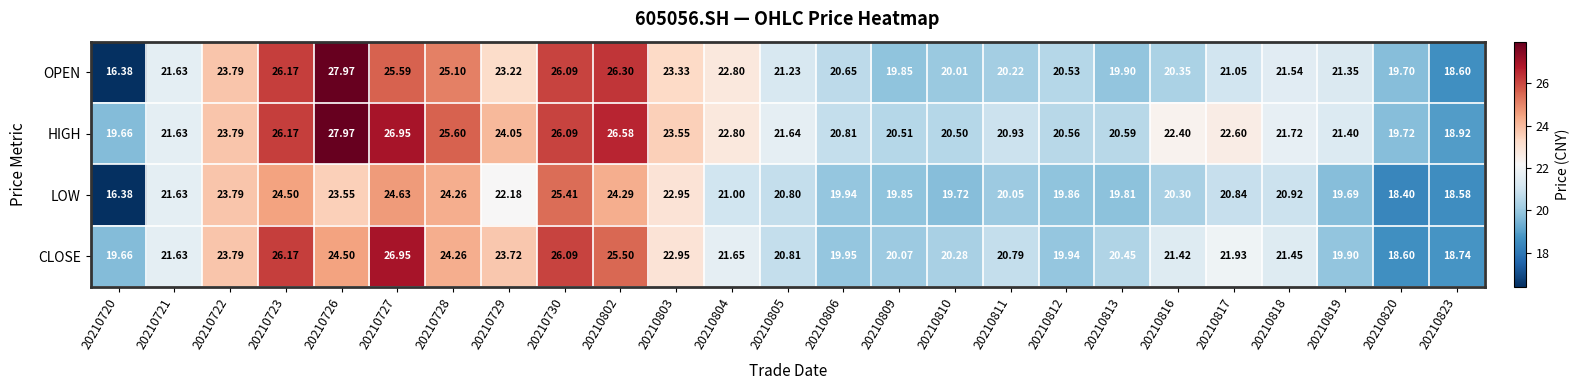

Which series has the widest spread of values?

OPEN